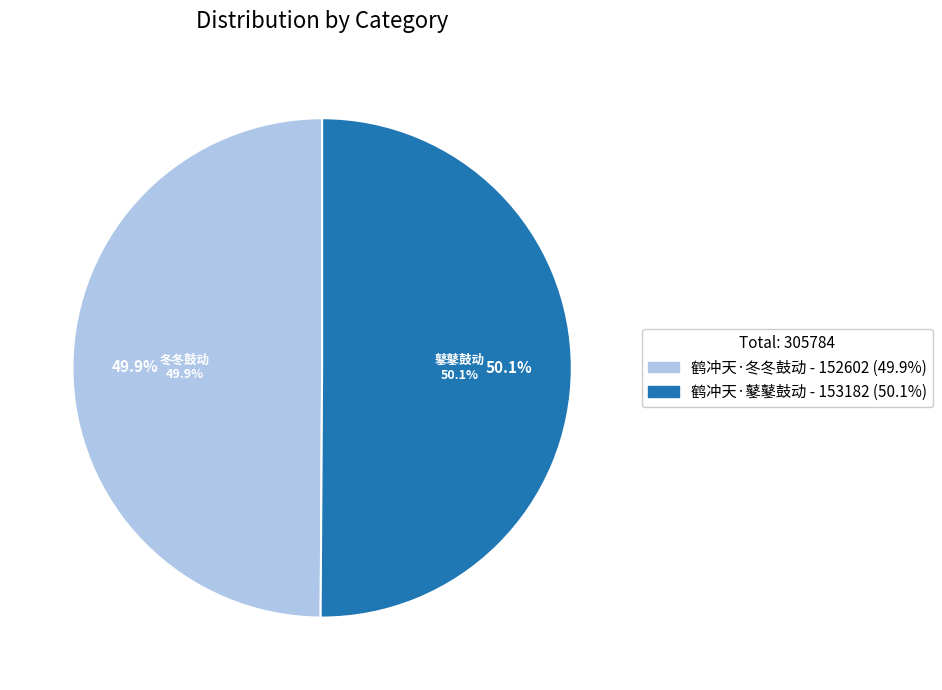

Is there any slice that represents more than half of the pie?

Yes